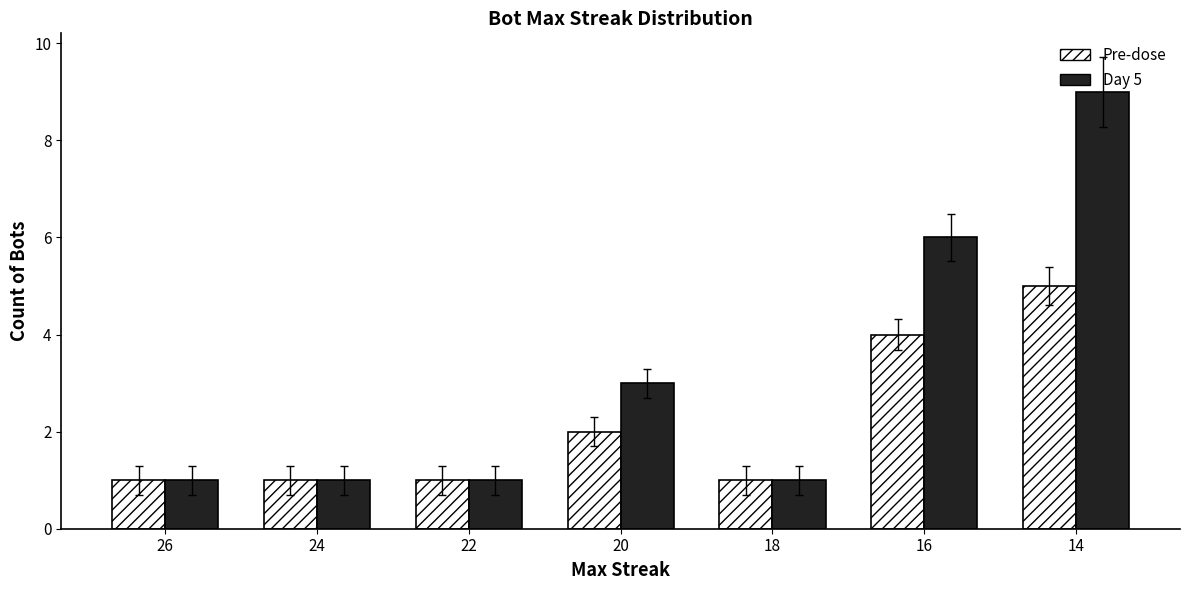

What is the sum of all Day 5 values?

22